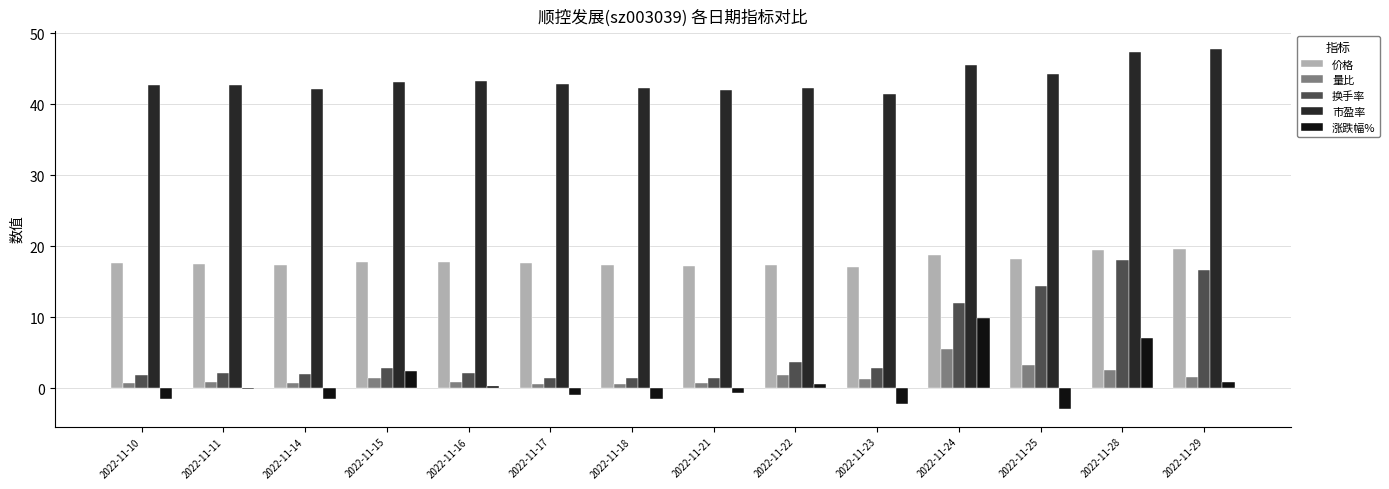

What is the difference between the 价格 values at 2022-11-21 and 2022-11-10?

0.3